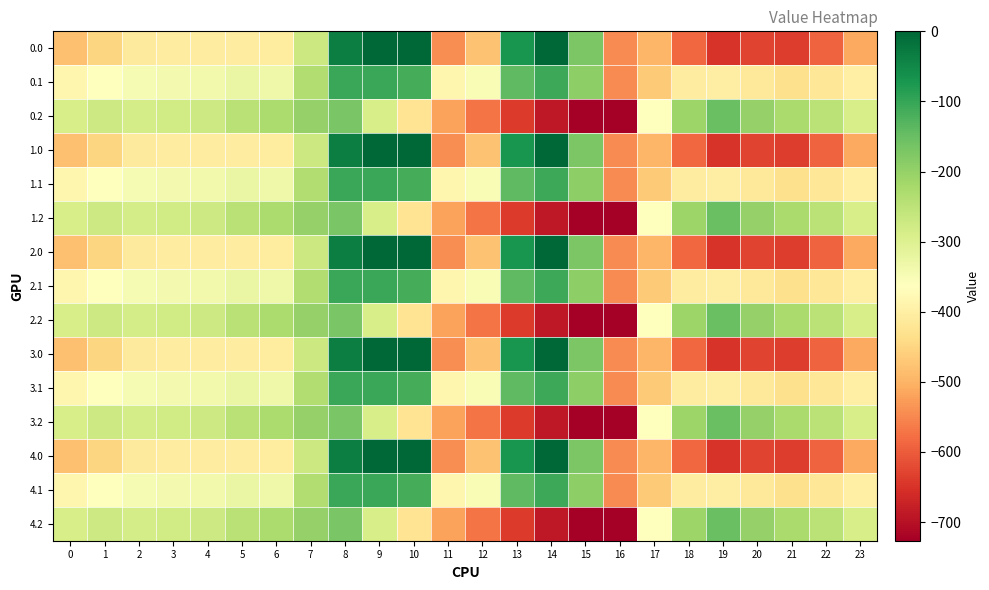

Reading right to left, extract all data points from this chart.

0.0: 23=-511.3	22=-592.3	21=-638.4	20=-629.9	19=-649.2	18=-586.7	17=-494.8	16=-545.4	15=-172.8	14=-0.3	13=-70.2	12=-477.2	11=-544.3	10=0.0	9=0.0	8=-35.0	7=-270.7	6=-408.0	5=-403.8	4=-404.9	3=-404.4	2=-410.3	1=-449.5	0=-482.0
0.1: 23=-399.4	22=-419.9	21=-432.4	20=-414.5	19=-400.2	18=-405.4	17=-466.6	16=-547.3	15=-190.4	14=-105.5	13=-141.2	12=-350.8	11=-384.7	10=-114.0	9=-104.8	8=-102.3	7=-234.9	6=-332.2	5=-325.7	4=-339.6	3=-342.7	2=-347.9	1=-361.1	0=-384.6
0.2: 23=-287.5	22=-247.4	21=-226.4	20=-199.2	19=-151.0	18=-210.0	17=-362.4	16=-726.6	15=-725.8	14=-687.4	13=-640.4	12=-571.2	11=-520.6	10=-423.5	9=-288.5	8=-169.5	7=-199.0	6=-228.8	5=-245.0	4=-274.4	3=-281.0	2=-285.5	1=-272.7	0=-287.1
1.0: 23=-511.3	22=-592.3	21=-638.4	20=-629.9	19=-649.2	18=-586.7	17=-494.8	16=-545.4	15=-172.8	14=-0.3	13=-70.2	12=-477.2	11=-544.3	10=0.0	9=0.0	8=-35.0	7=-270.7	6=-408.0	5=-403.8	4=-404.9	3=-404.4	2=-410.3	1=-449.5	0=-482.0
1.1: 23=-399.4	22=-419.9	21=-432.4	20=-414.5	19=-400.2	18=-405.4	17=-466.6	16=-547.3	15=-190.4	14=-105.5	13=-141.2	12=-350.8	11=-384.7	10=-114.0	9=-104.8	8=-102.3	7=-234.9	6=-332.2	5=-325.7	4=-339.6	3=-342.7	2=-347.9	1=-361.1	0=-384.6
1.2: 23=-287.5	22=-247.4	21=-226.4	20=-199.2	19=-151.0	18=-210.0	17=-362.4	16=-726.6	15=-725.8	14=-687.4	13=-640.4	12=-571.2	11=-520.6	10=-423.5	9=-288.5	8=-169.5	7=-199.0	6=-228.8	5=-245.0	4=-274.4	3=-281.0	2=-285.5	1=-272.7	0=-287.1
2.0: 23=-511.3	22=-592.3	21=-638.4	20=-629.9	19=-649.2	18=-586.7	17=-494.8	16=-545.4	15=-172.8	14=-0.3	13=-70.2	12=-477.2	11=-544.3	10=0.0	9=0.0	8=-35.0	7=-270.7	6=-408.0	5=-403.8	4=-404.9	3=-404.4	2=-410.3	1=-449.5	0=-482.0
2.1: 23=-399.4	22=-419.9	21=-432.4	20=-414.5	19=-400.2	18=-405.4	17=-466.6	16=-547.3	15=-190.4	14=-105.5	13=-141.2	12=-350.8	11=-384.7	10=-114.0	9=-104.8	8=-102.3	7=-234.9	6=-332.2	5=-325.7	4=-339.6	3=-342.7	2=-347.9	1=-361.1	0=-384.6
2.2: 23=-287.5	22=-247.4	21=-226.4	20=-199.2	19=-151.0	18=-210.0	17=-362.4	16=-726.6	15=-725.8	14=-687.4	13=-640.4	12=-571.2	11=-520.6	10=-423.5	9=-288.5	8=-169.5	7=-199.0	6=-228.8	5=-245.0	4=-274.4	3=-281.0	2=-285.5	1=-272.7	0=-287.1
3.0: 23=-511.3	22=-592.3	21=-638.4	20=-629.9	19=-649.2	18=-586.7	17=-494.8	16=-545.4	15=-172.8	14=-0.3	13=-70.2	12=-477.2	11=-544.3	10=0.0	9=0.0	8=-35.0	7=-270.7	6=-408.0	5=-403.8	4=-404.9	3=-404.4	2=-410.3	1=-449.5	0=-482.0
3.1: 23=-399.4	22=-419.9	21=-432.4	20=-414.5	19=-400.2	18=-405.4	17=-466.6	16=-547.3	15=-190.4	14=-105.5	13=-141.2	12=-350.8	11=-384.7	10=-114.0	9=-104.8	8=-102.3	7=-234.9	6=-332.2	5=-325.7	4=-339.6	3=-342.7	2=-347.9	1=-361.1	0=-384.6
3.2: 23=-287.5	22=-247.4	21=-226.4	20=-199.2	19=-151.0	18=-210.0	17=-362.4	16=-726.6	15=-725.8	14=-687.4	13=-640.4	12=-571.2	11=-520.6	10=-423.5	9=-288.5	8=-169.5	7=-199.0	6=-228.8	5=-245.0	4=-274.4	3=-281.0	2=-285.5	1=-272.7	0=-287.1
4.0: 23=-511.3	22=-592.3	21=-638.4	20=-629.9	19=-649.2	18=-586.7	17=-494.8	16=-545.4	15=-172.8	14=-0.3	13=-70.2	12=-477.2	11=-544.3	10=0.0	9=0.0	8=-35.0	7=-270.7	6=-408.0	5=-403.8	4=-404.9	3=-404.4	2=-410.3	1=-449.5	0=-482.0
4.1: 23=-399.4	22=-419.9	21=-432.4	20=-414.5	19=-400.2	18=-405.4	17=-466.6	16=-547.3	15=-190.4	14=-105.5	13=-141.2	12=-350.8	11=-384.7	10=-114.0	9=-104.8	8=-102.3	7=-234.9	6=-332.2	5=-325.7	4=-339.6	3=-342.7	2=-347.9	1=-361.1	0=-384.6
4.2: 23=-287.5	22=-247.4	21=-226.4	20=-199.2	19=-151.0	18=-210.0	17=-362.4	16=-726.6	15=-725.8	14=-687.4	13=-640.4	12=-571.2	11=-520.6	10=-423.5	9=-288.5	8=-169.5	7=-199.0	6=-228.8	5=-245.0	4=-274.4	3=-281.0	2=-285.5	1=-272.7	0=-287.1